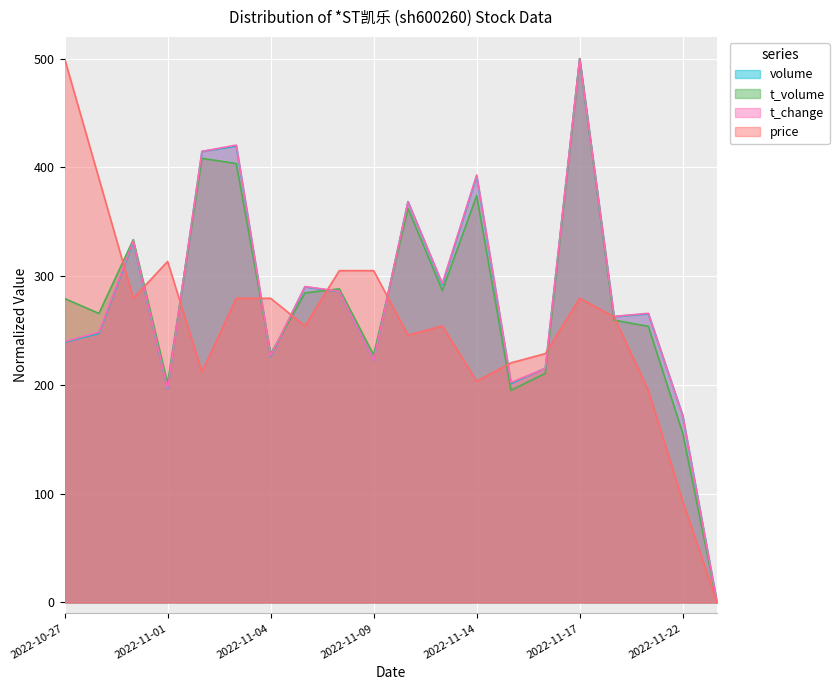

At which label does volume first exceed 265?

2022-10-31